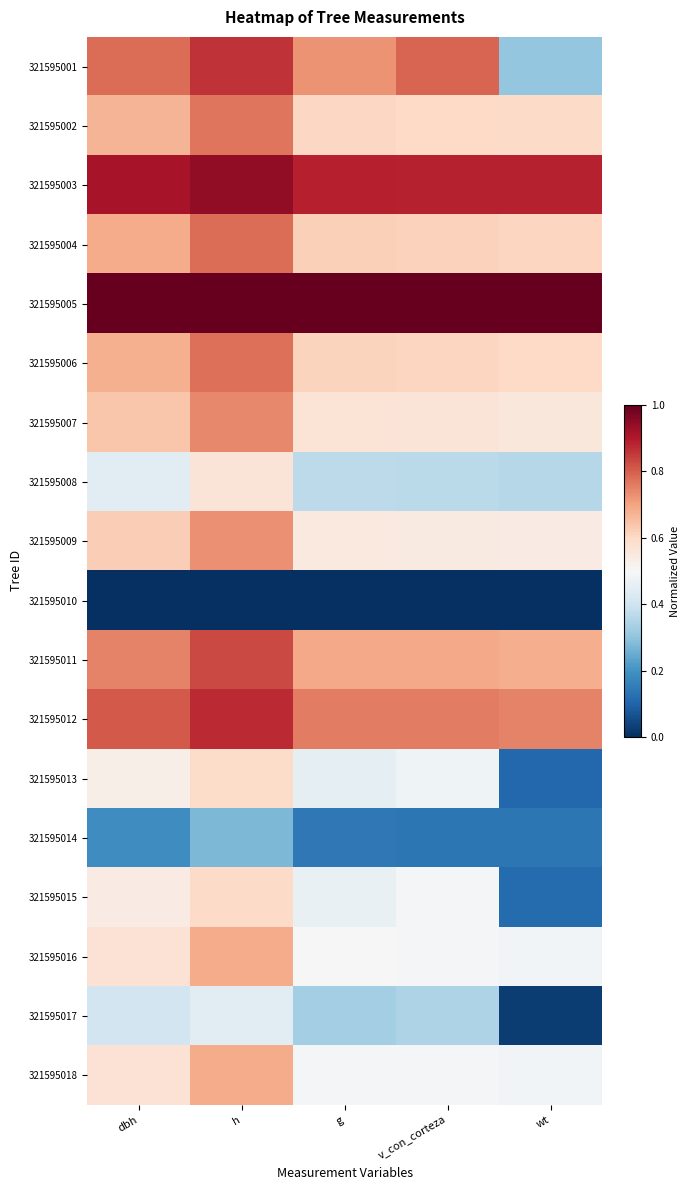

Reading left to right, transcribe all the data shown in this chart.

321595001: dbh=0.8	h=0.9	g=0.7	v_con_corteza=0.8	wt=0.3
321595002: dbh=0.7	h=0.8	g=0.6	v_con_corteza=0.6	wt=0.6
321595003: dbh=0.9	h=0.9	g=0.9	v_con_corteza=0.9	wt=0.9
321595004: dbh=0.7	h=0.8	g=0.6	v_con_corteza=0.6	wt=0.6
321595005: dbh=1.0	h=1.0	g=1.0	v_con_corteza=1.0	wt=1.0
321595006: dbh=0.7	h=0.8	g=0.6	v_con_corteza=0.6	wt=0.6
321595007: dbh=0.6	h=0.7	g=0.6	v_con_corteza=0.6	wt=0.6
321595008: dbh=0.4	h=0.6	g=0.4	v_con_corteza=0.4	wt=0.4
321595009: dbh=0.6	h=0.7	g=0.5	v_con_corteza=0.5	wt=0.5
321595010: dbh=0.0	h=0.0	g=0.0	v_con_corteza=0.0	wt=0.0
321595011: dbh=0.7	h=0.8	g=0.7	v_con_corteza=0.7	wt=0.7
321595012: dbh=0.8	h=0.9	g=0.8	v_con_corteza=0.8	wt=0.7
321595013: dbh=0.5	h=0.6	g=0.5	v_con_corteza=0.5	wt=0.1
321595014: dbh=0.2	h=0.3	g=0.1	v_con_corteza=0.1	wt=0.1
321595015: dbh=0.5	h=0.6	g=0.5	v_con_corteza=0.5	wt=0.1
321595016: dbh=0.6	h=0.7	g=0.5	v_con_corteza=0.5	wt=0.5
321595017: dbh=0.4	h=0.4	g=0.3	v_con_corteza=0.3	wt=0.0
321595018: dbh=0.6	h=0.7	g=0.5	v_con_corteza=0.5	wt=0.5